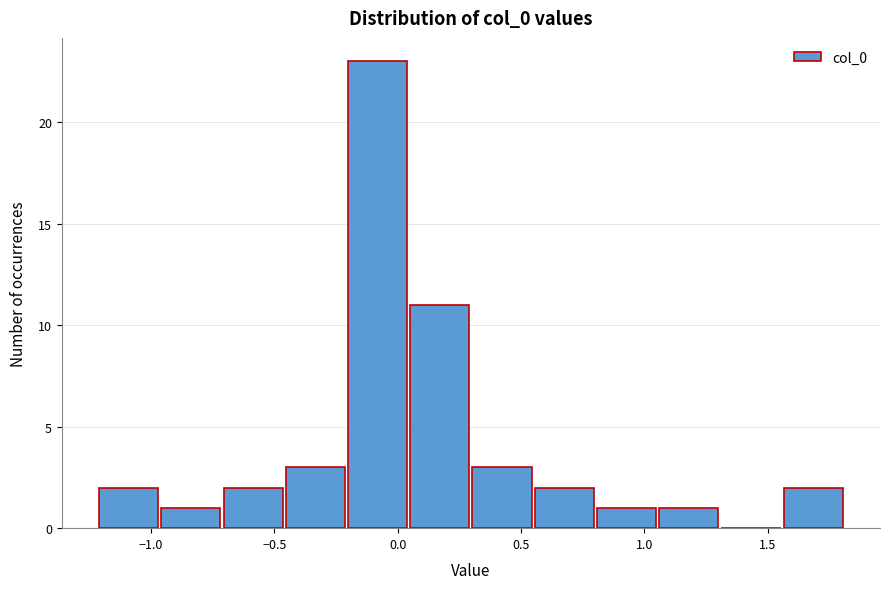

Reading left to right, list every bar in this chart as the range it spans on the x-axis followed by its height. Neither the bar edges nor the heights are printed on the chart, so give them approximately, as read against the axes.

-1.20 to -0.95: 2
-0.95 to -0.70: 1
-0.70 to -0.45: 2
-0.45 to -0.20: 3
-0.20 to 0.05: 23
0.05 to 0.30: 11
0.30 to 0.55: 3
0.55 to 0.80: 2
0.80 to 1.05: 1
1.05 to 1.30: 1
1.30 to 1.55: 0
1.55 to 1.80: 2